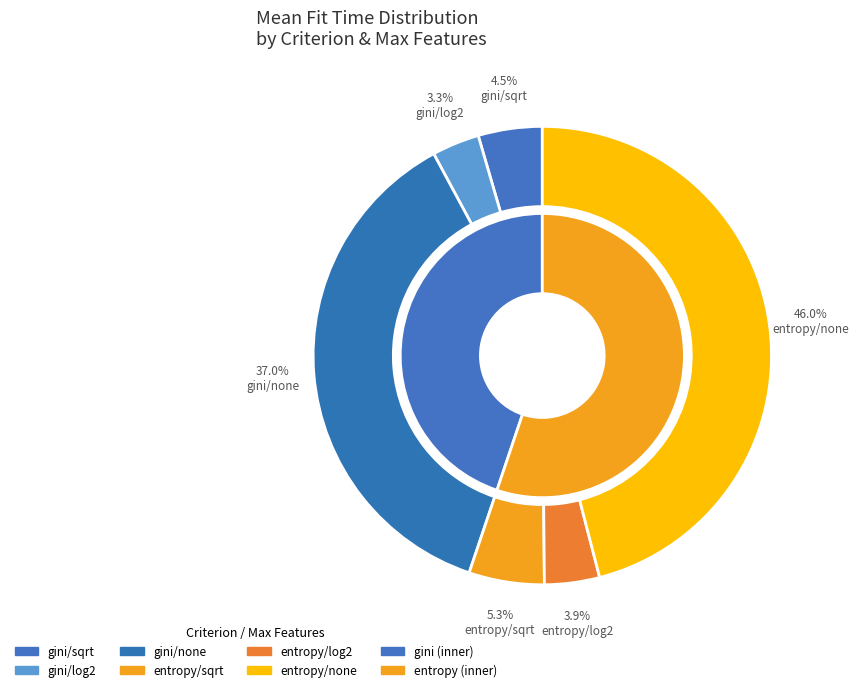

Is it true that entropy/sqrt is 1% of the pie?

False